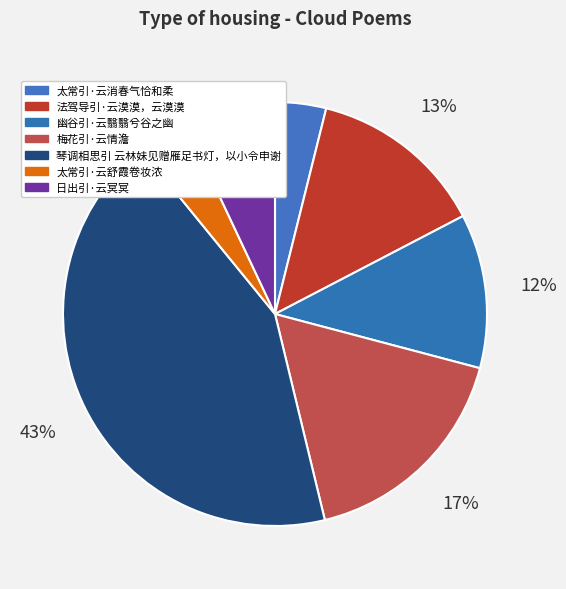

Count the number of slices in the pie.

7